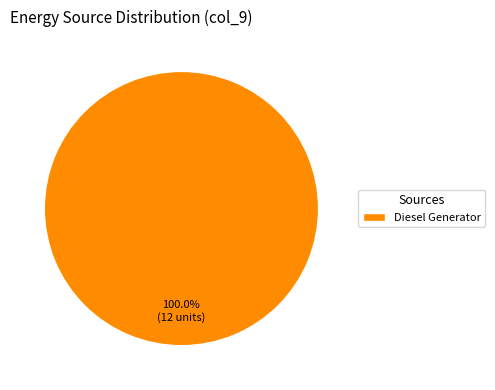

Rank the categories by value from highest to lowest.

Diesel Generator